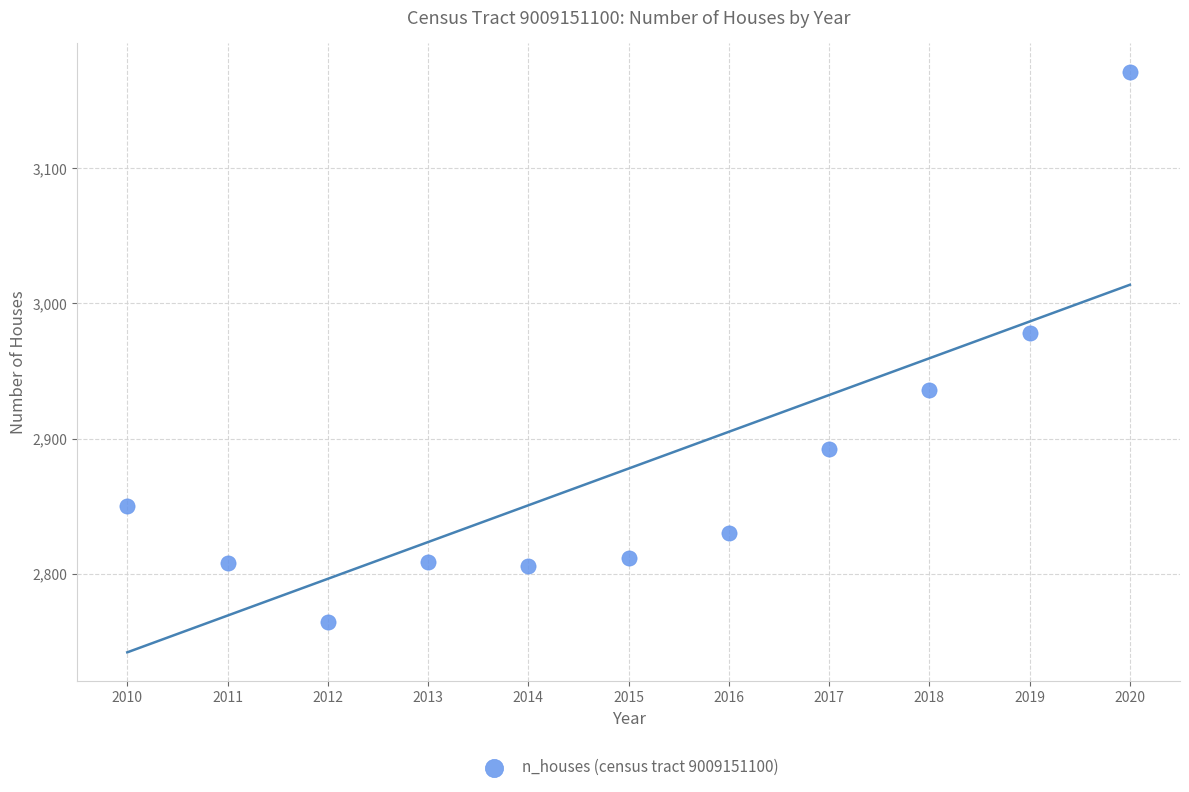

What Y value in the scatter plot is closest to 2967?

2978